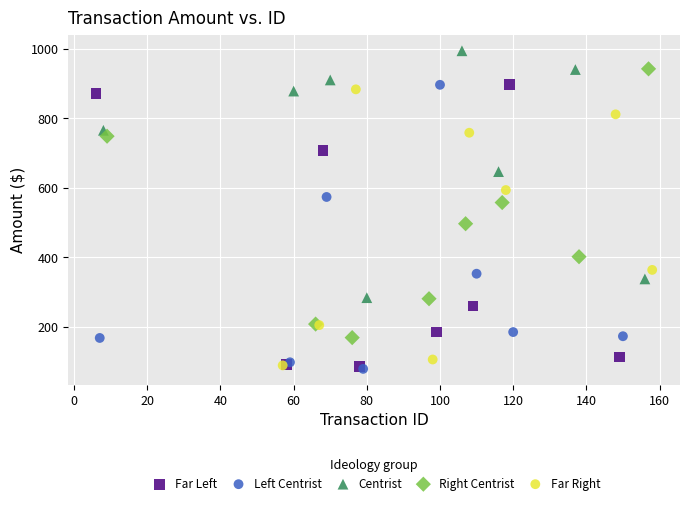

Which series contains the highest Y value?

Centrist